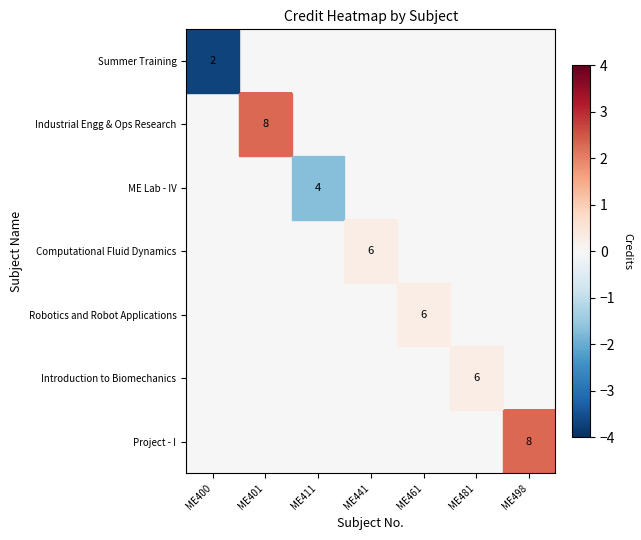

Count the number of categories in the chart.

7